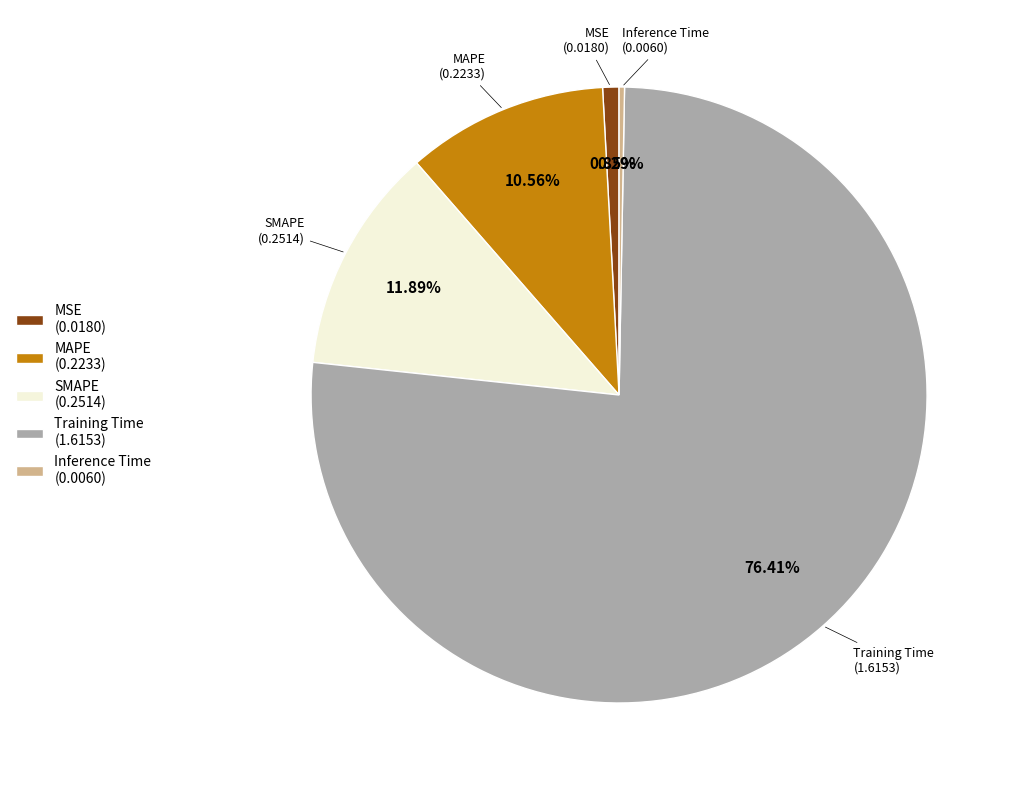

To the nearest percent, what percentage of the pie is Training Time?

76%